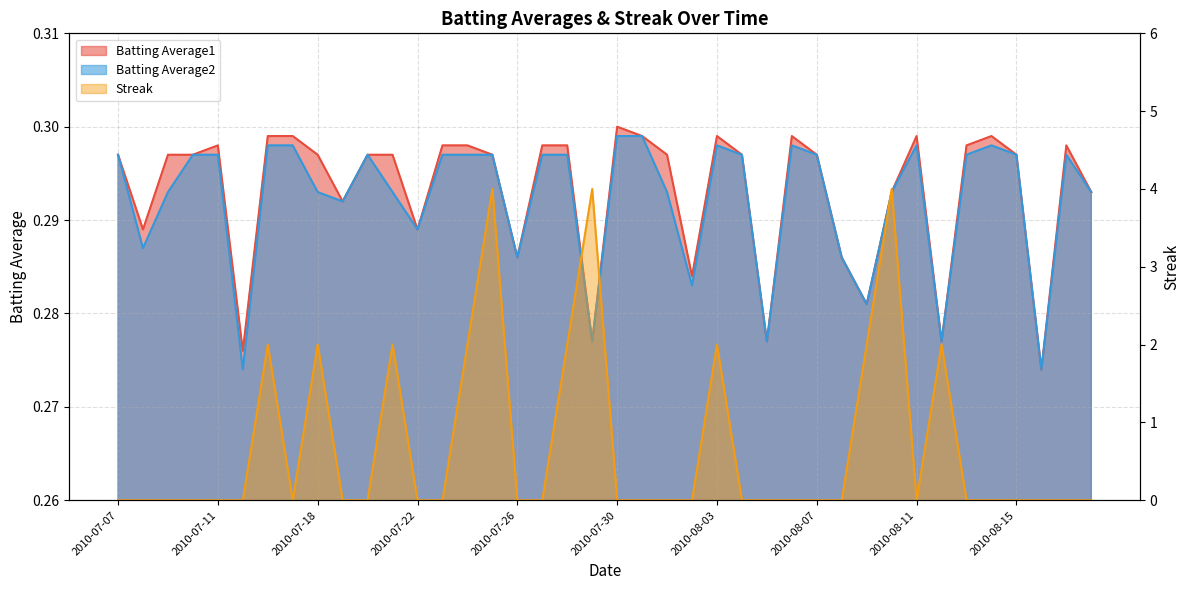

Reading left to right, what are all the values shown in this chart?

Batting Average1: 2010-07-07=0.3	2010-07-08=0.3	2010-07-09=0.3	2010-07-10=0.3	2010-07-11=0.3	2010-07-15=0.3	2010-07-16=0.3	2010-07-17=0.3	2010-07-18=0.3	2010-07-19=0.3	2010-07-20=0.3	2010-07-21=0.3	2010-07-22=0.3	2010-07-23=0.3	2010-07-24=0.3	2010-07-25=0.3	2010-07-26=0.3	2010-07-27=0.3	2010-07-28=0.3	2010-07-29=0.3	2010-07-30=0.3	2010-07-31=0.3	2010-08-01=0.3	2010-08-02=0.3	2010-08-03=0.3	2010-08-04=0.3	2010-08-05=0.3	2010-08-06=0.3	2010-08-07=0.3	2010-08-08=0.3	2010-08-09=0.3	2010-08-10=0.3	2010-08-11=0.3	2010-08-12=0.3	2010-08-13=0.3	2010-08-14=0.3	2010-08-15=0.3	2010-08-16=0.3	2010-08-17=0.3	2010-08-18=0.3
Batting Average2: 2010-07-07=0.3	2010-07-08=0.3	2010-07-09=0.3	2010-07-10=0.3	2010-07-11=0.3	2010-07-15=0.3	2010-07-16=0.3	2010-07-17=0.3	2010-07-18=0.3	2010-07-19=0.3	2010-07-20=0.3	2010-07-21=0.3	2010-07-22=0.3	2010-07-23=0.3	2010-07-24=0.3	2010-07-25=0.3	2010-07-26=0.3	2010-07-27=0.3	2010-07-28=0.3	2010-07-29=0.3	2010-07-30=0.3	2010-07-31=0.3	2010-08-01=0.3	2010-08-02=0.3	2010-08-03=0.3	2010-08-04=0.3	2010-08-05=0.3	2010-08-06=0.3	2010-08-07=0.3	2010-08-08=0.3	2010-08-09=0.3	2010-08-10=0.3	2010-08-11=0.3	2010-08-12=0.3	2010-08-13=0.3	2010-08-14=0.3	2010-08-15=0.3	2010-08-16=0.3	2010-08-17=0.3	2010-08-18=0.3
Streak: 2010-07-07=0.0	2010-07-08=0.0	2010-07-09=0.0	2010-07-10=0.0	2010-07-11=0.0	2010-07-15=0.0	2010-07-16=2.0	2010-07-17=0.0	2010-07-18=2.0	2010-07-19=0.0	2010-07-20=0.0	2010-07-21=2.0	2010-07-22=0.0	2010-07-23=0.0	2010-07-24=2.0	2010-07-25=4.0	2010-07-26=0.0	2010-07-27=0.0	2010-07-28=2.0	2010-07-29=4.0	2010-07-30=0.0	2010-07-31=0.0	2010-08-01=0.0	2010-08-02=0.0	2010-08-03=2.0	2010-08-04=0.0	2010-08-05=0.0	2010-08-06=0.0	2010-08-07=0.0	2010-08-08=0.0	2010-08-09=2.0	2010-08-10=4.0	2010-08-11=0.0	2010-08-12=2.0	2010-08-13=0.0	2010-08-14=0.0	2010-08-15=0.0	2010-08-16=0.0	2010-08-17=0.0	2010-08-18=0.0